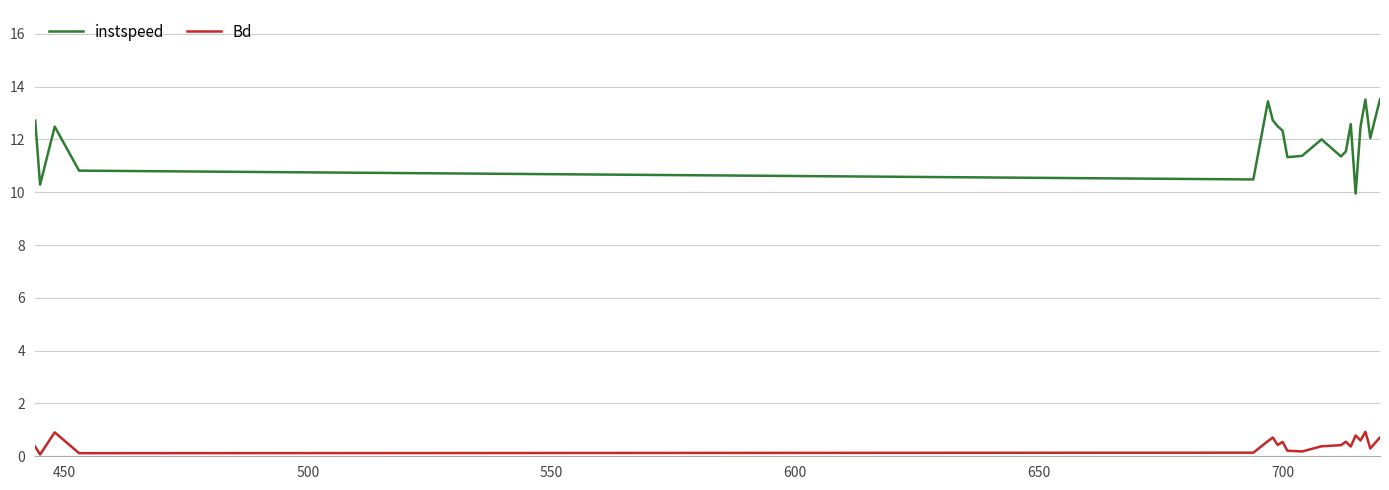

What is the smallest value displayed?

0.1